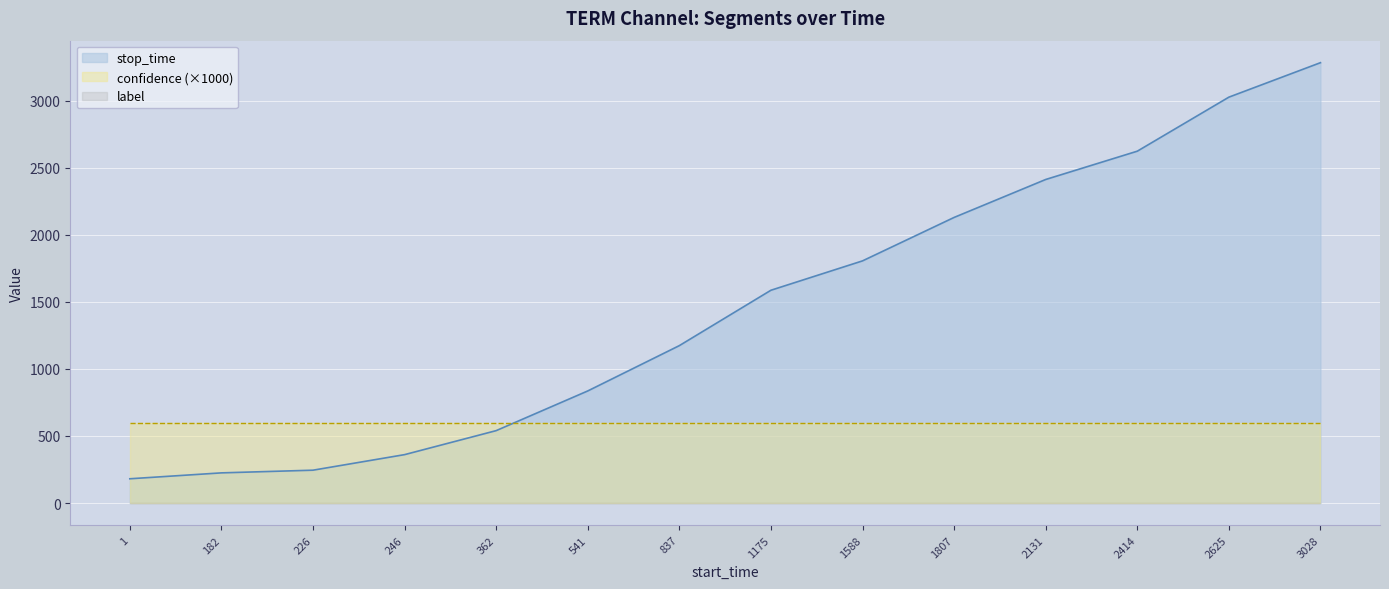

Is the value of stop_time at 1175 greater than the value of label at 1175?

Yes